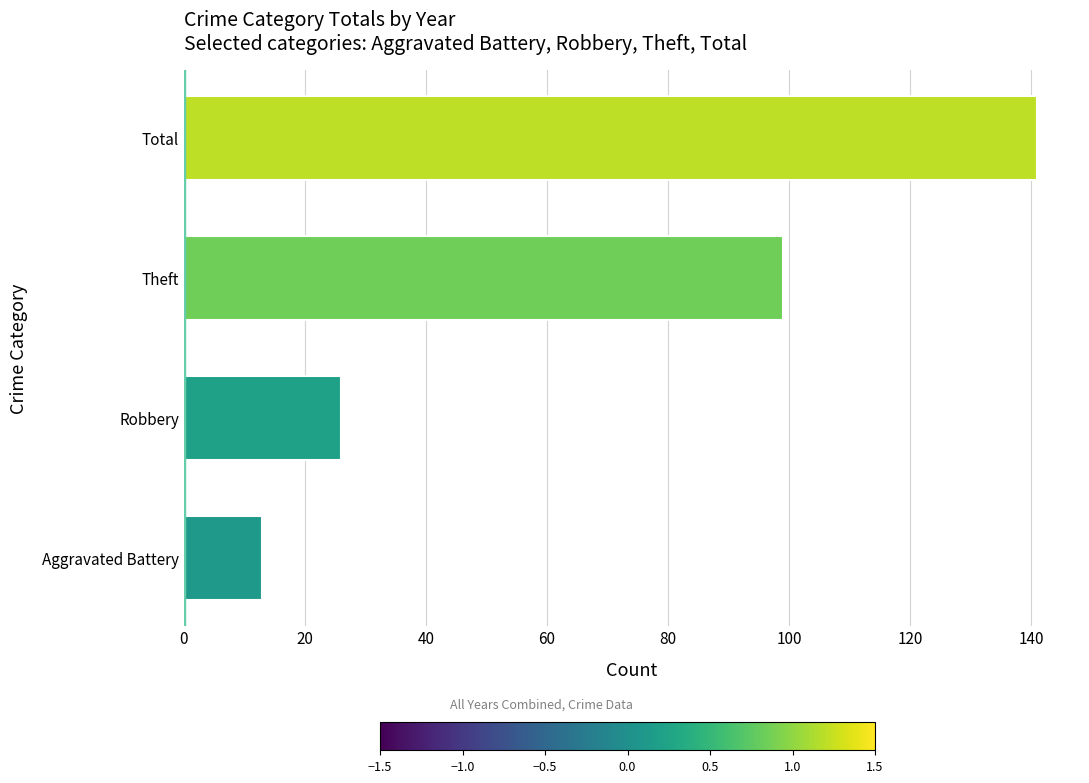

The value at Total is 141. True or false?

True